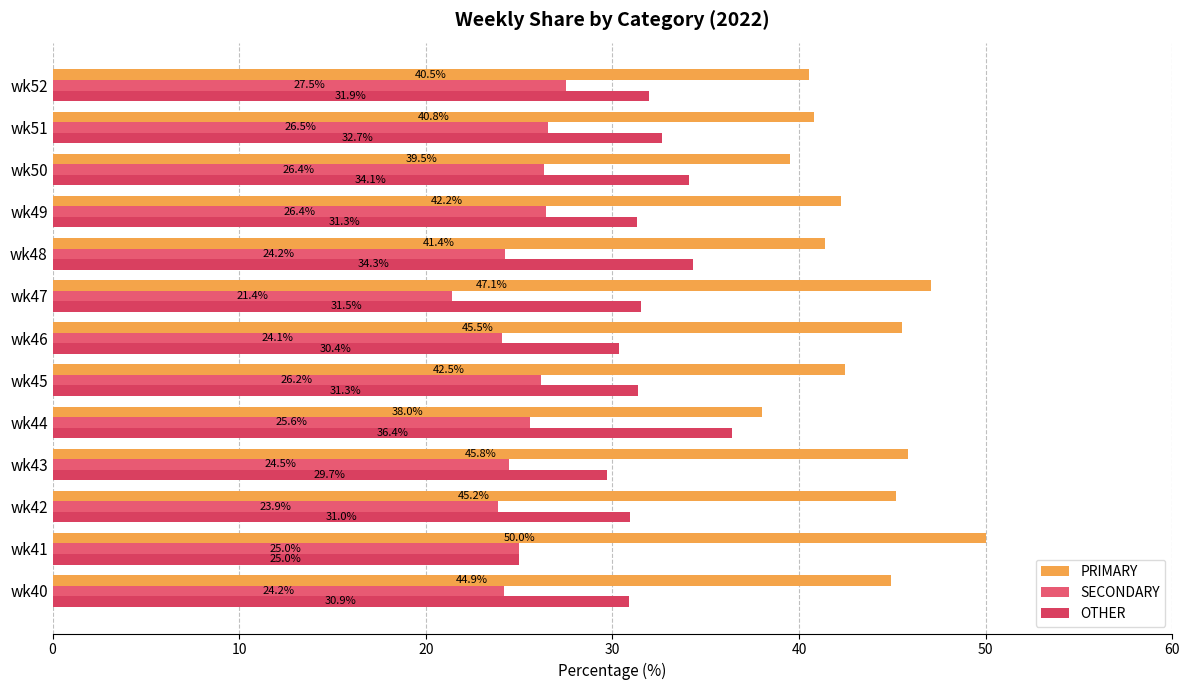

How many categories are shown in the chart?

13